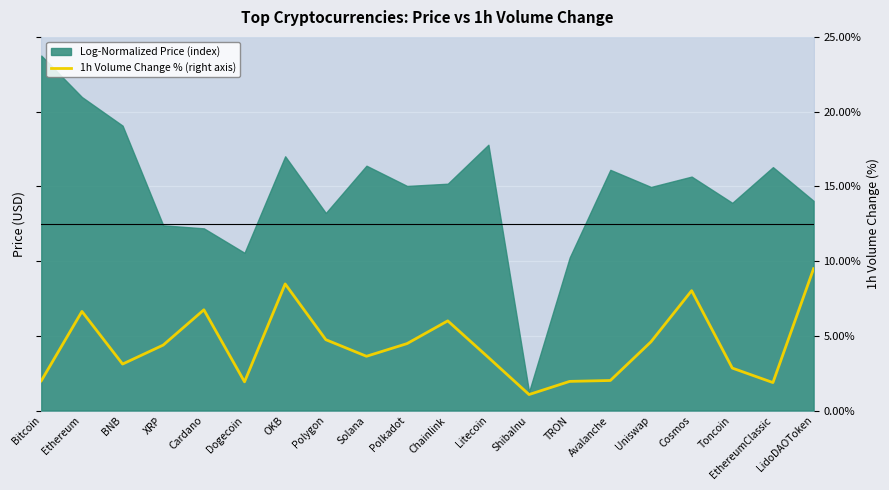

How many data points does each series have?

20